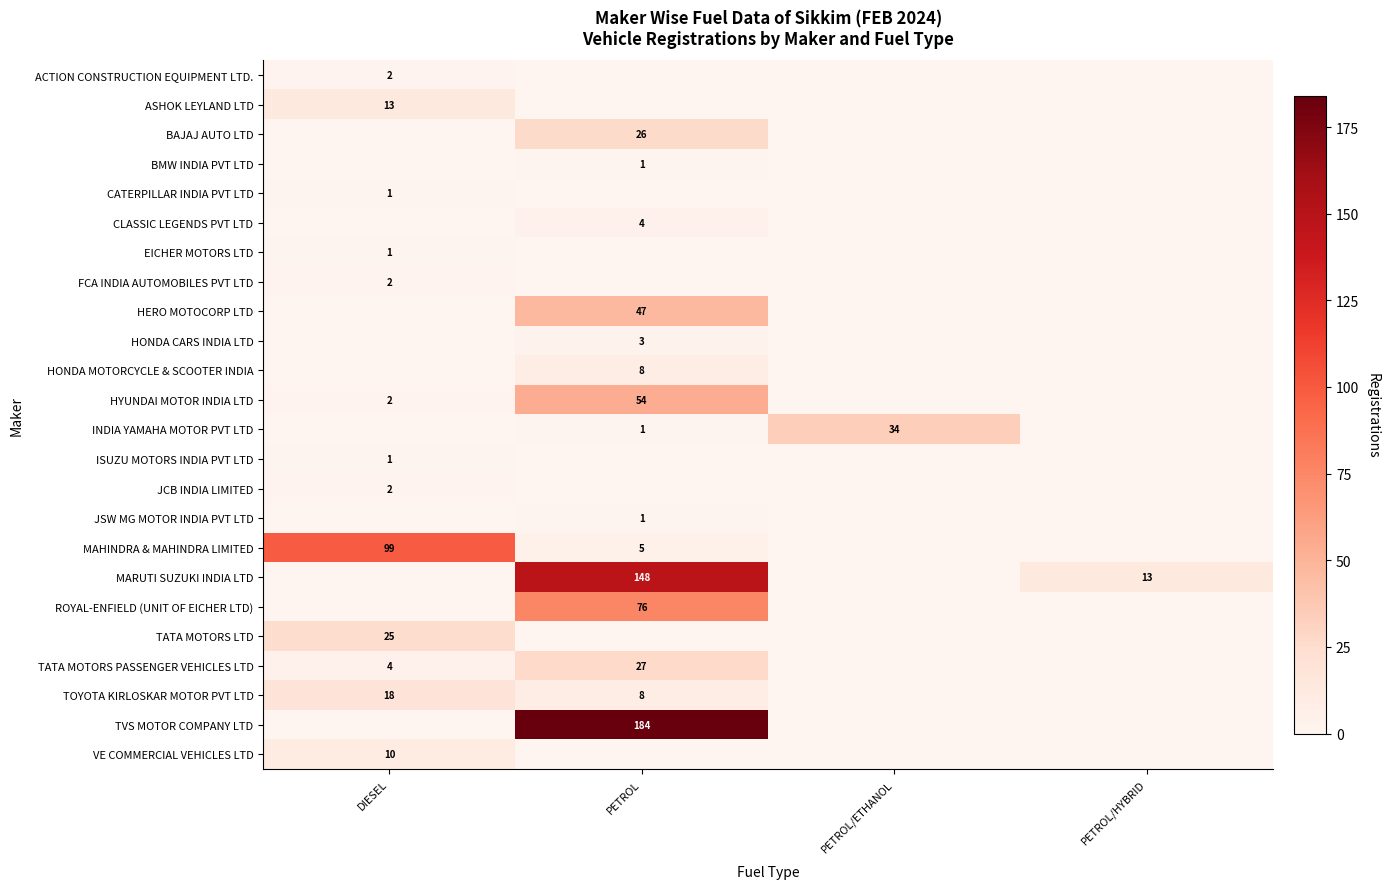

Which series has the largest total across all categories?

TVS MOTOR COMPANY LTD